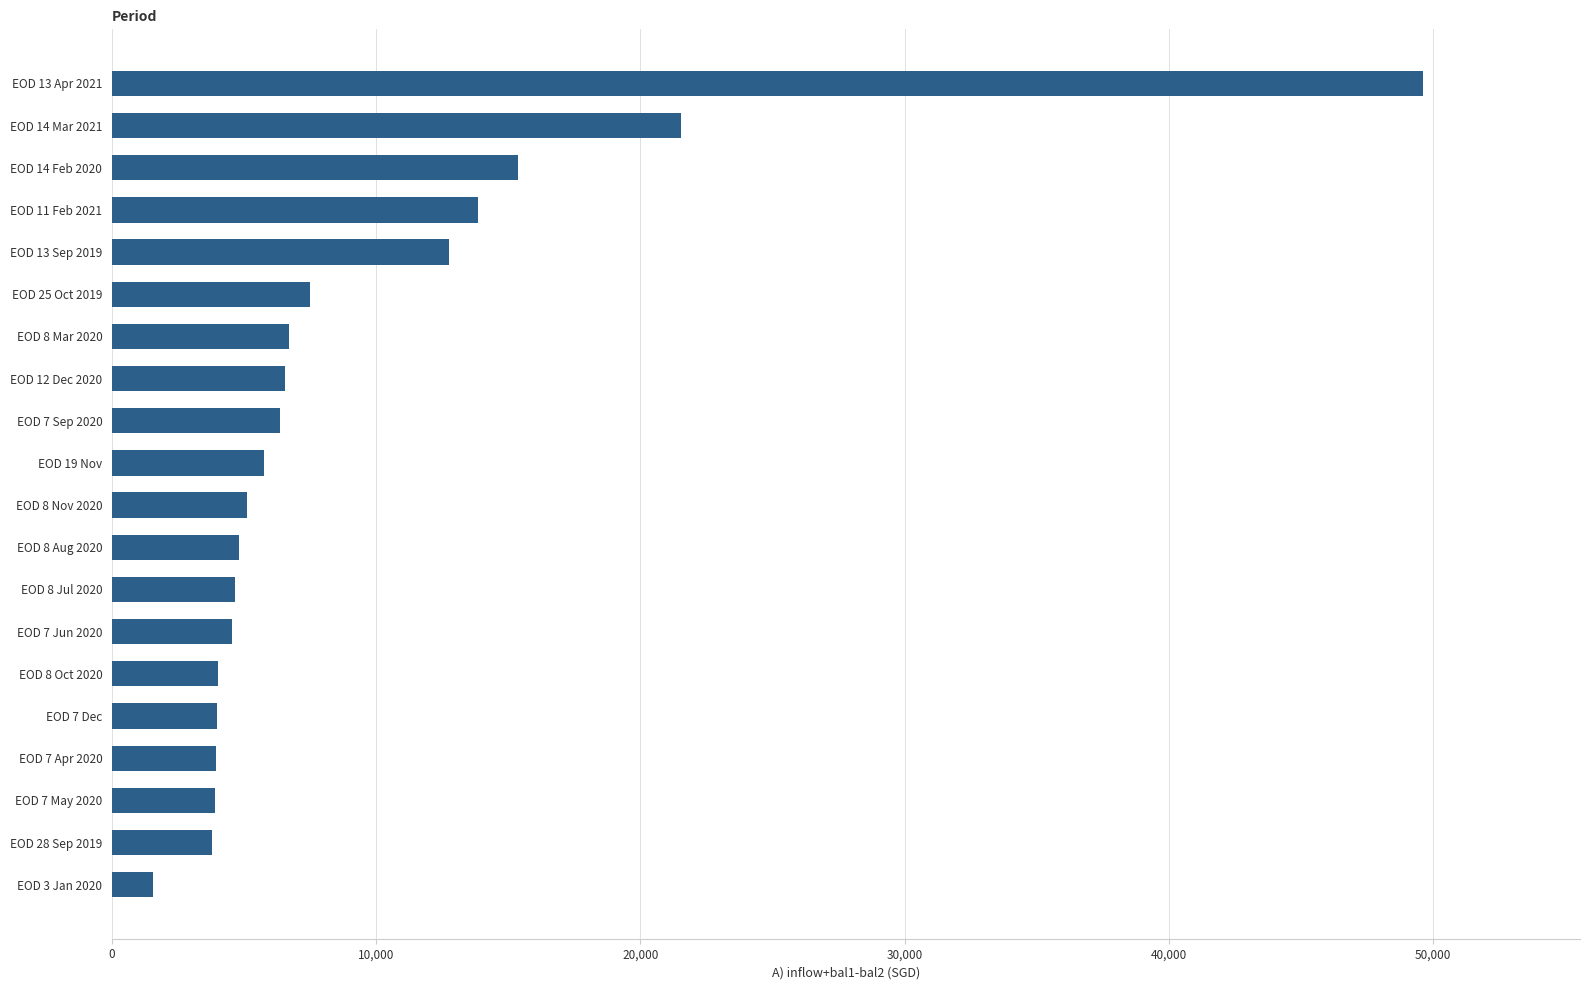

What is the difference between the maximum and minimum values?

48073.5